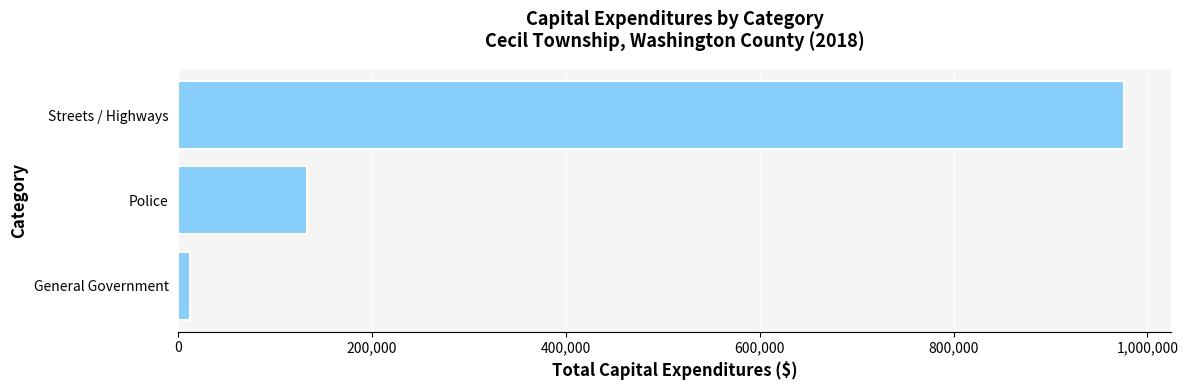

What is the average value?

373409